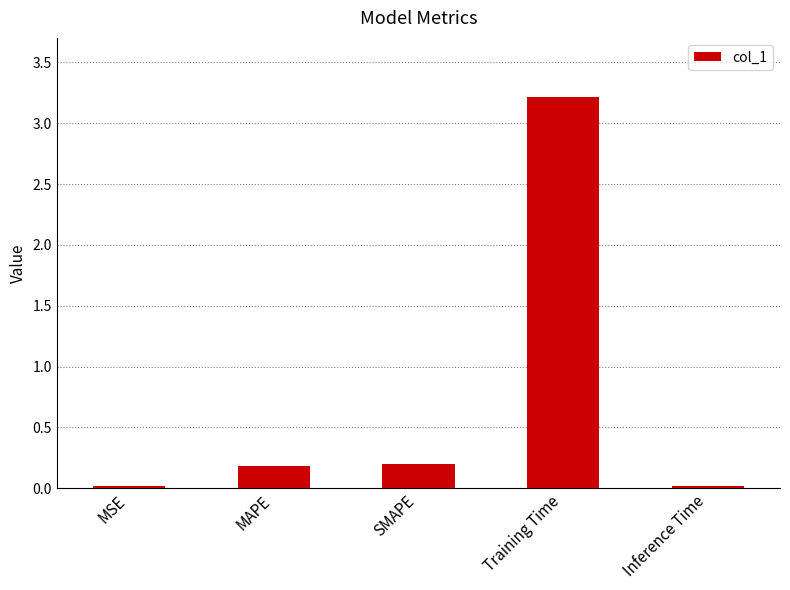

What is the sum of all values?

3.6